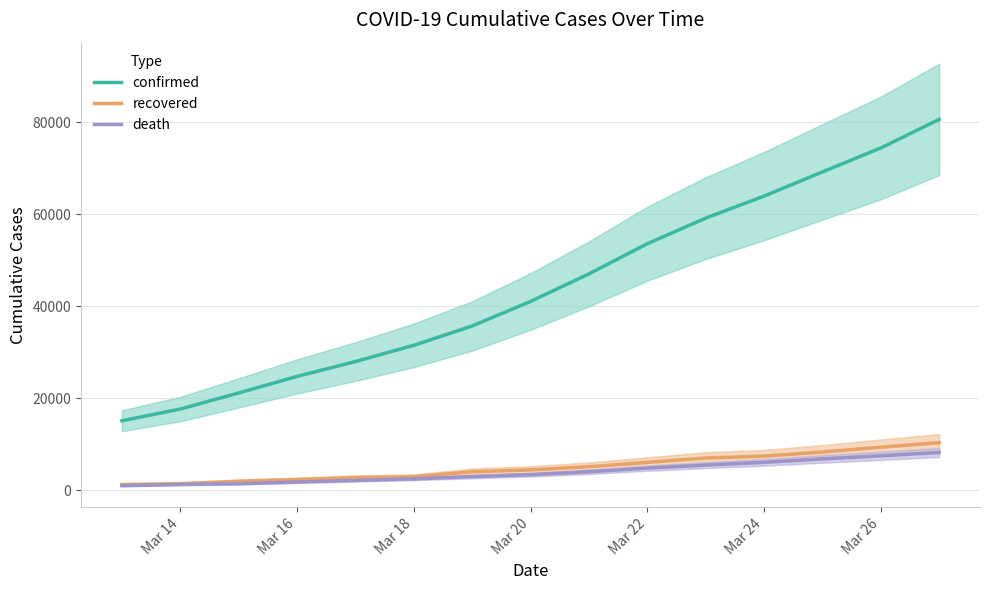

Which series has the largest total across all categories?

confirmed